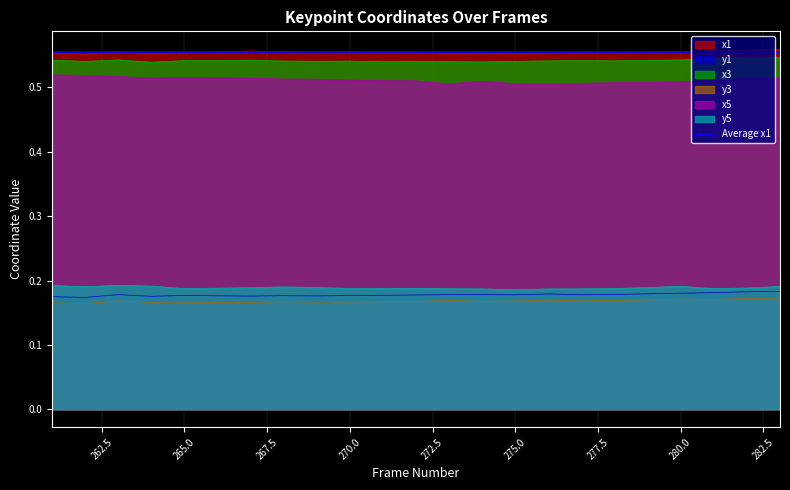

What is the sum of all y5 values?

4.3